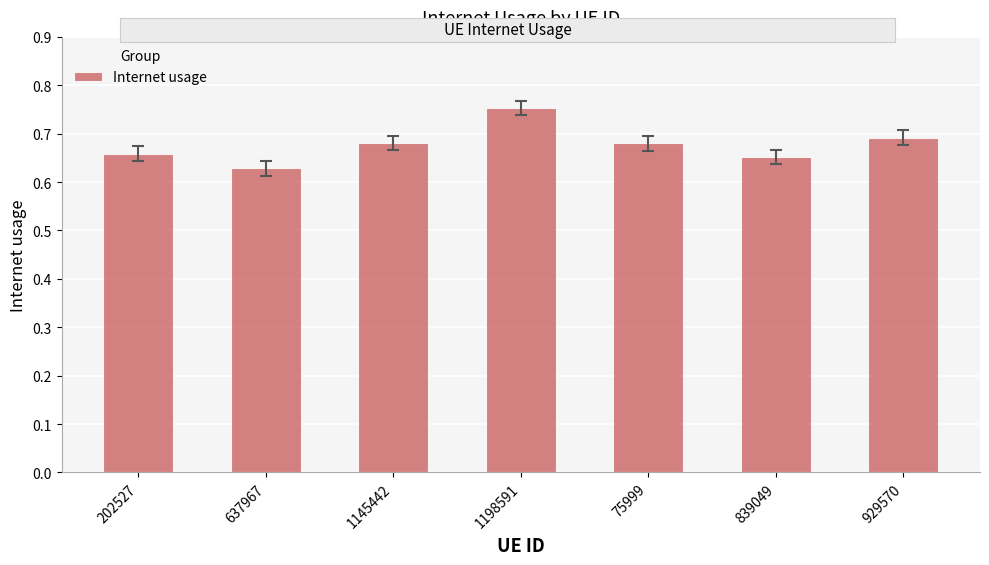

What is the label of the 3rd bar from the left?

1145442